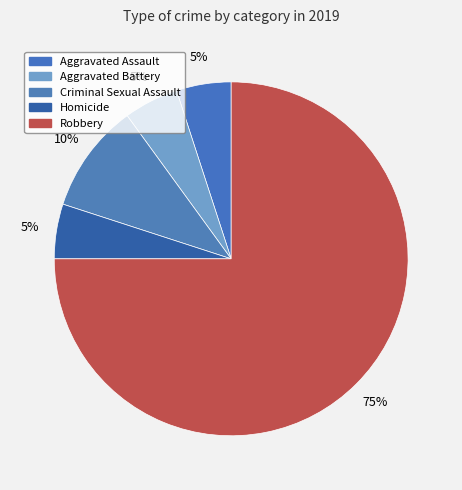

To the nearest percent, what is the difference between the largest and smallest slice percentages?

70%